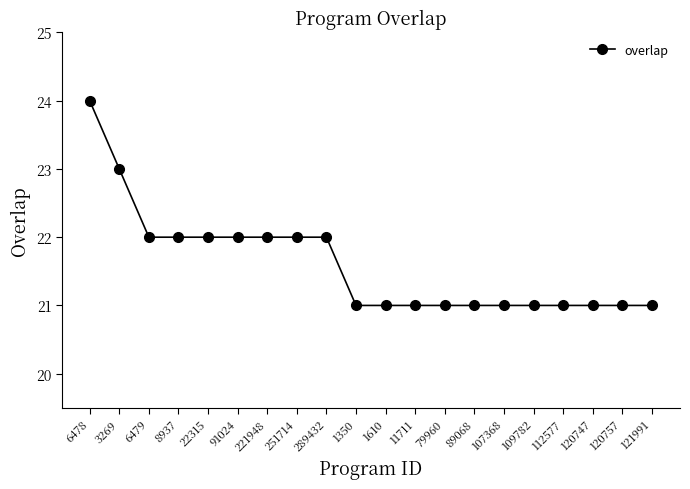

What is the difference between the maximum and minimum values?

3